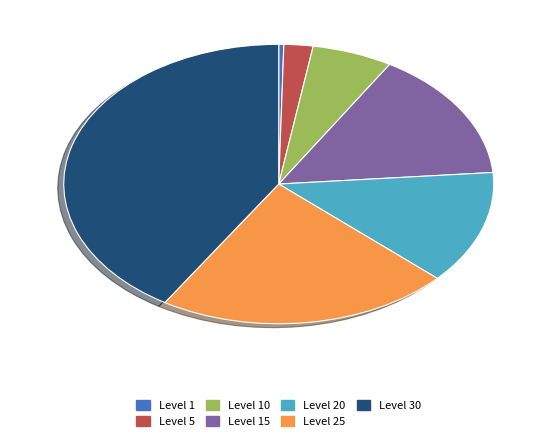

Is there any slice that represents more than half of the pie?

No